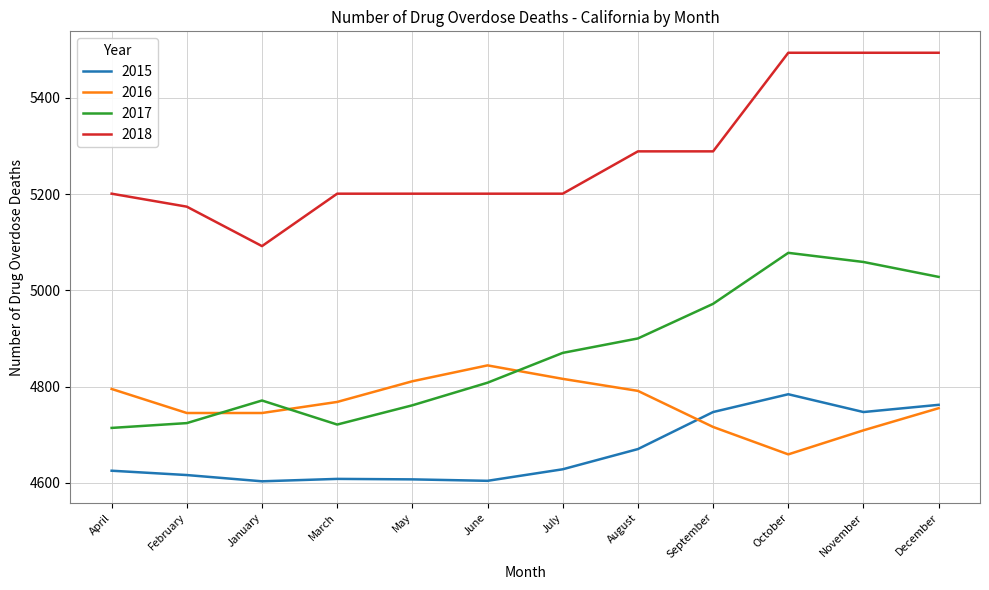

How many intersections are there between 2017 and 2016?

3